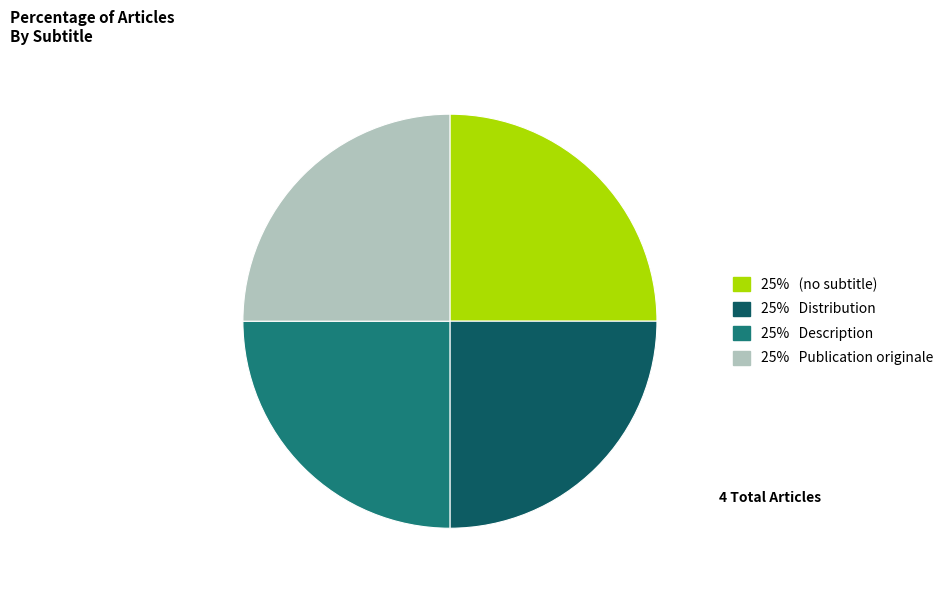

Does any single category account for the majority?

No